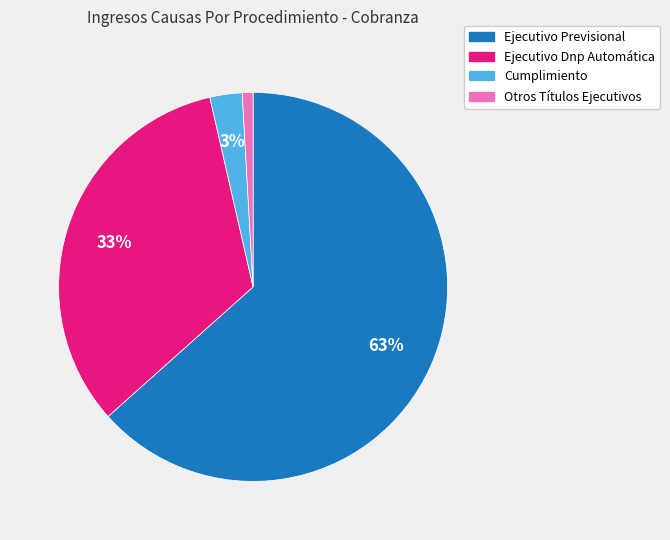

How many segments does this pie chart have?

4